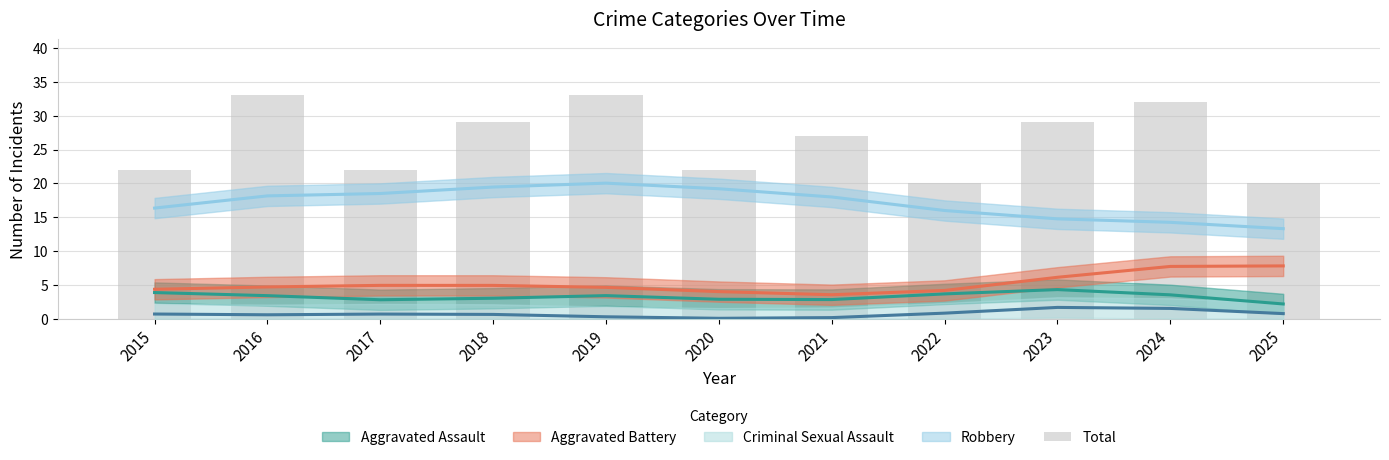

What is the difference between the maximum and minimum values?

13